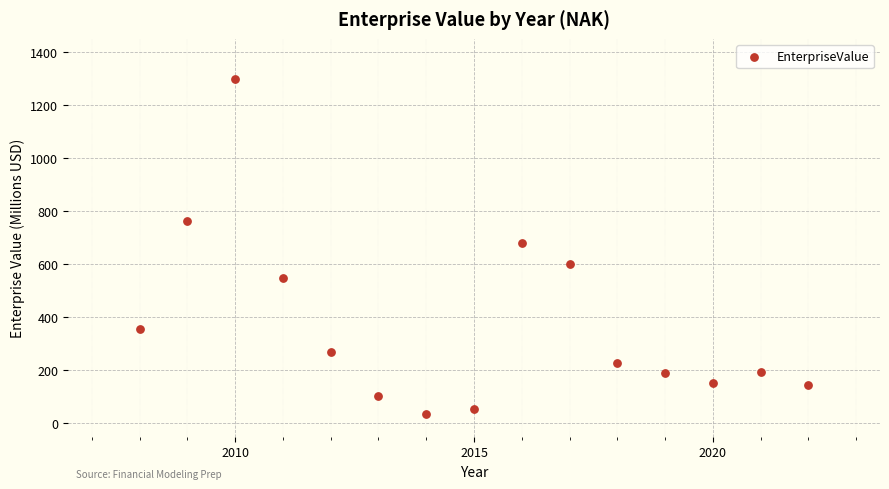

What is the range of X values (max minus min)?

14.0